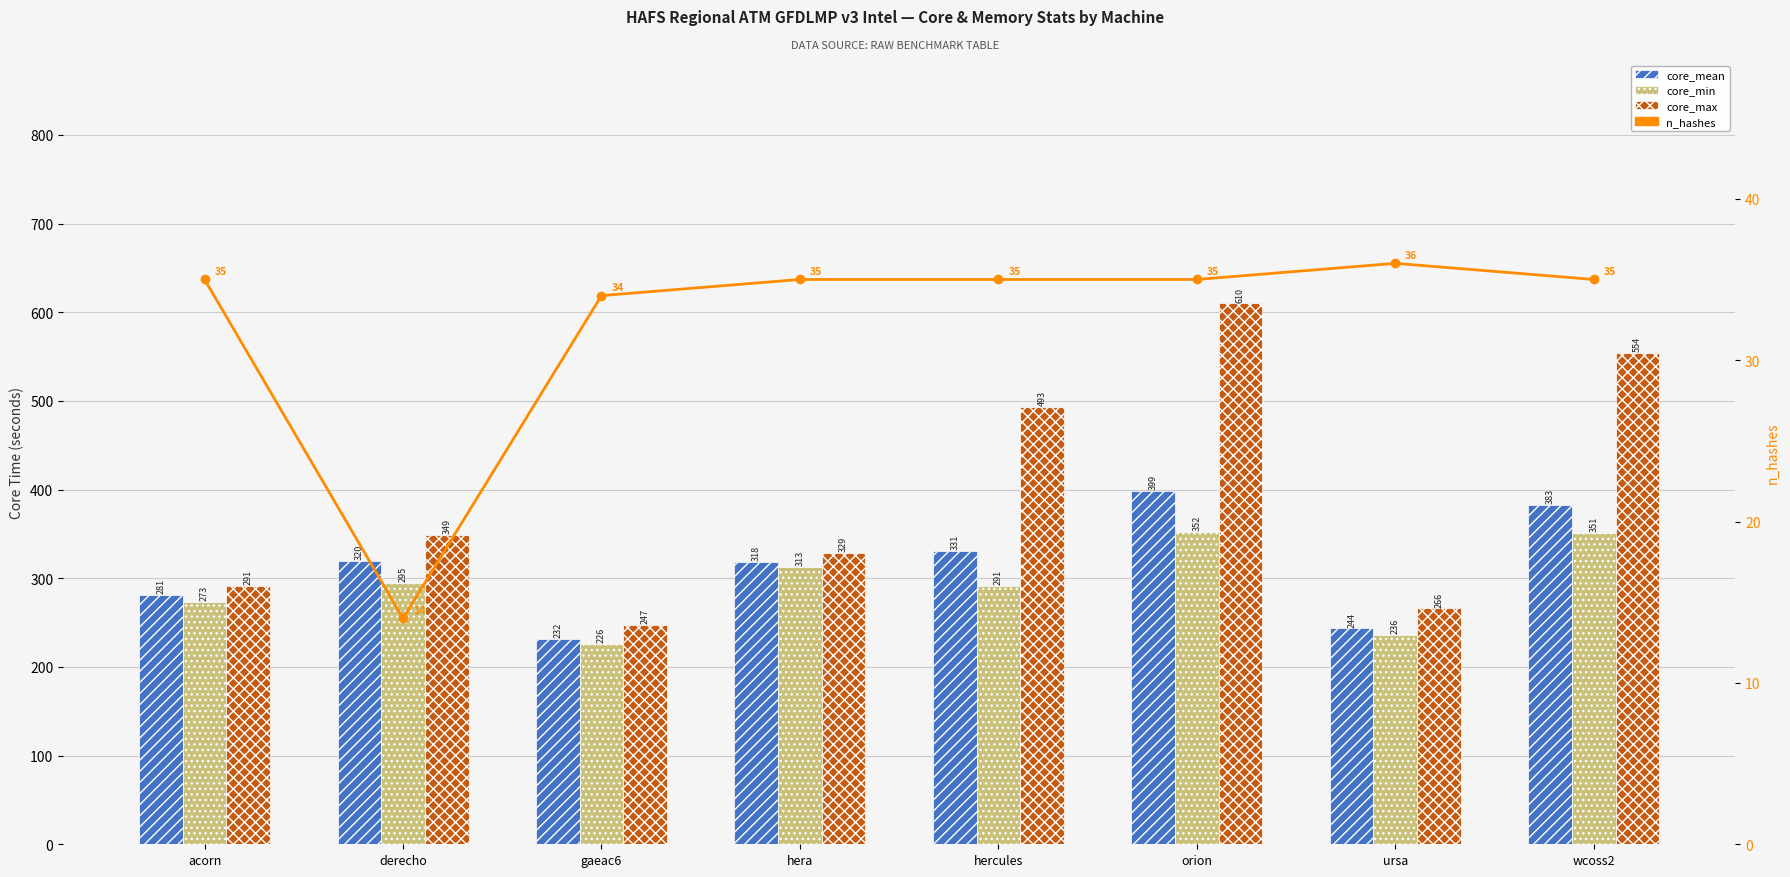

What is the difference between the maximum and minimum values in the core_mean series?

167.3